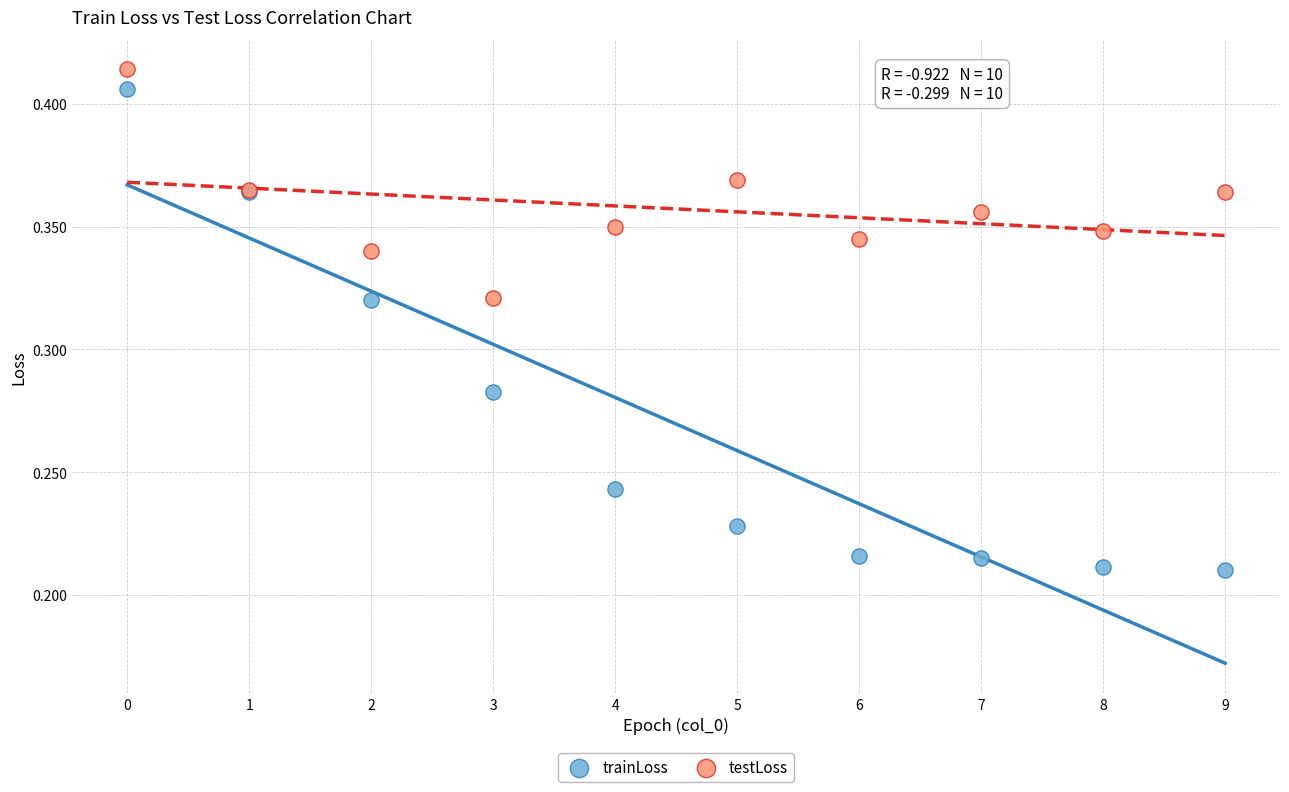

Which series contains the highest Y value?

testLoss